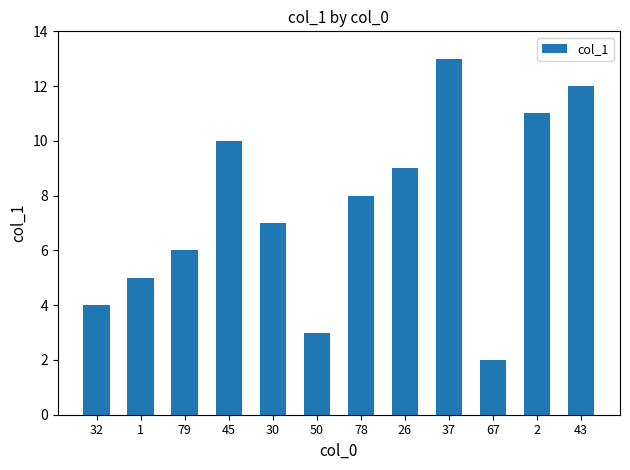

Are the bars horizontal?

No